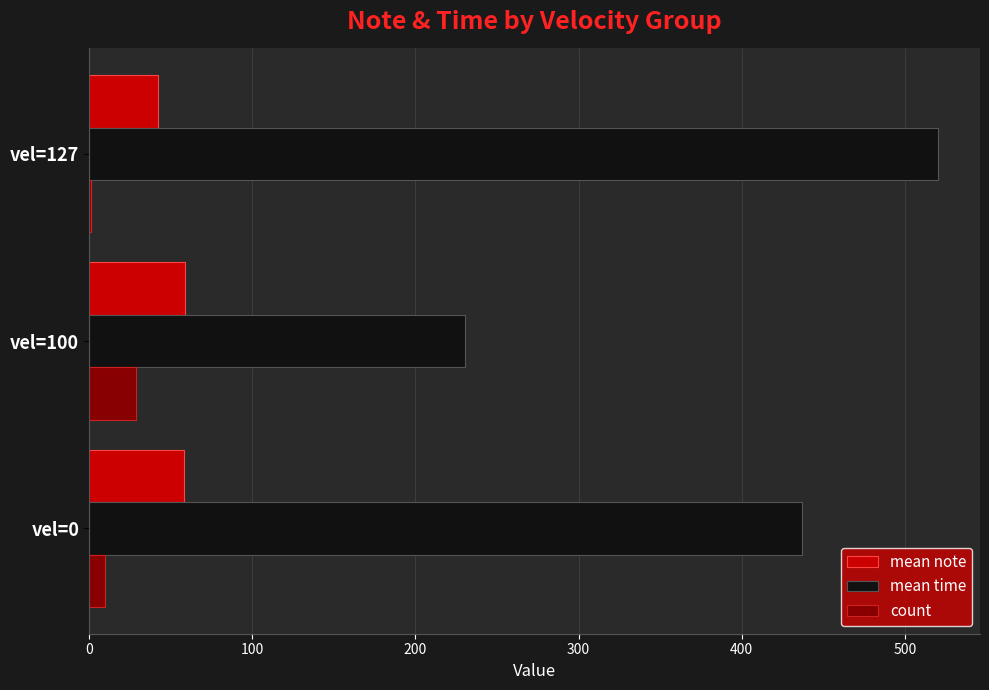

At which category is the sum across all series the highest?

vel=127